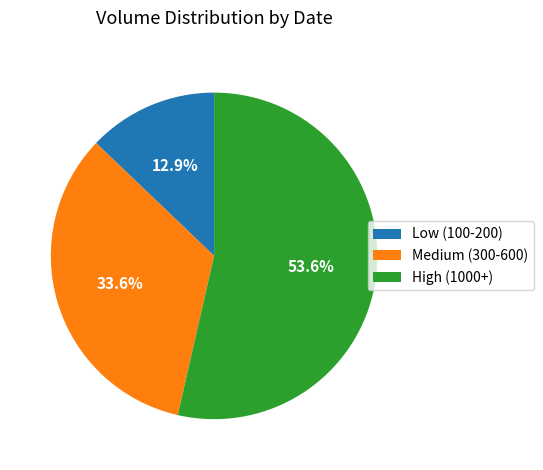

Between High (1000+) and Medium (300-600), which is larger?

High (1000+)